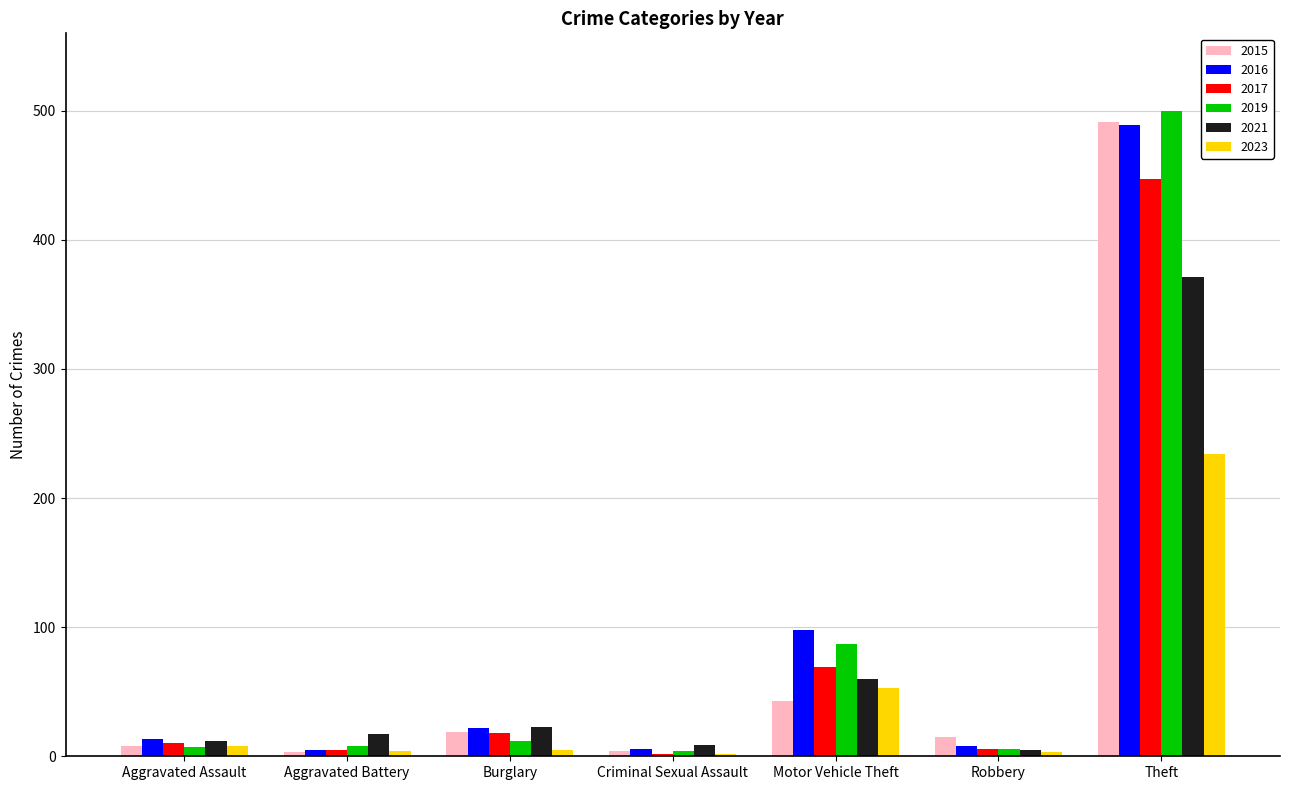

What is the sum of the 2021 values at Theft and Motor Vehicle Theft?

431